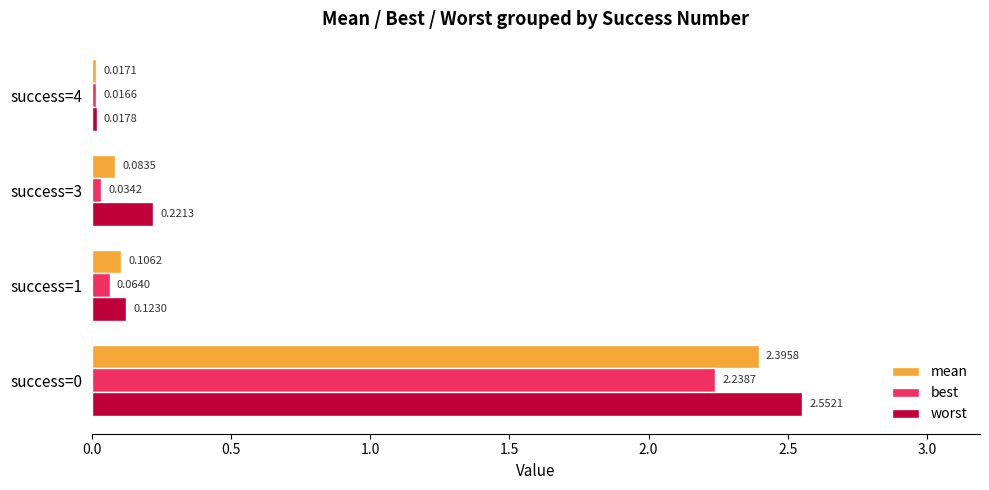

List the series in order of their overall mean, lowest first.

best, mean, worst